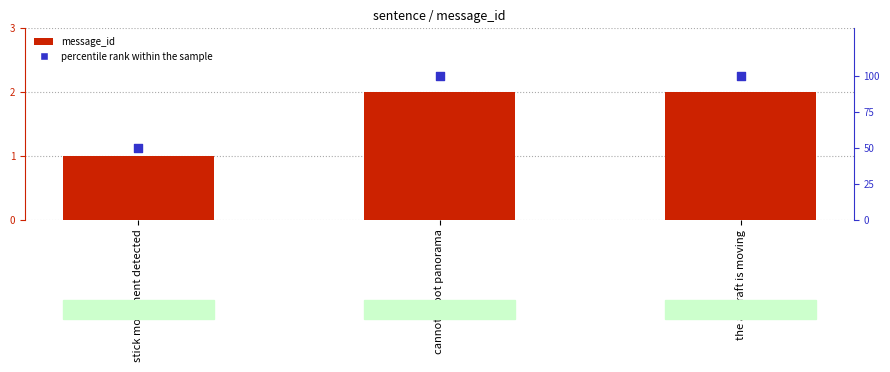

At which category is the sum across all series the highest?

cannot shoot panorama